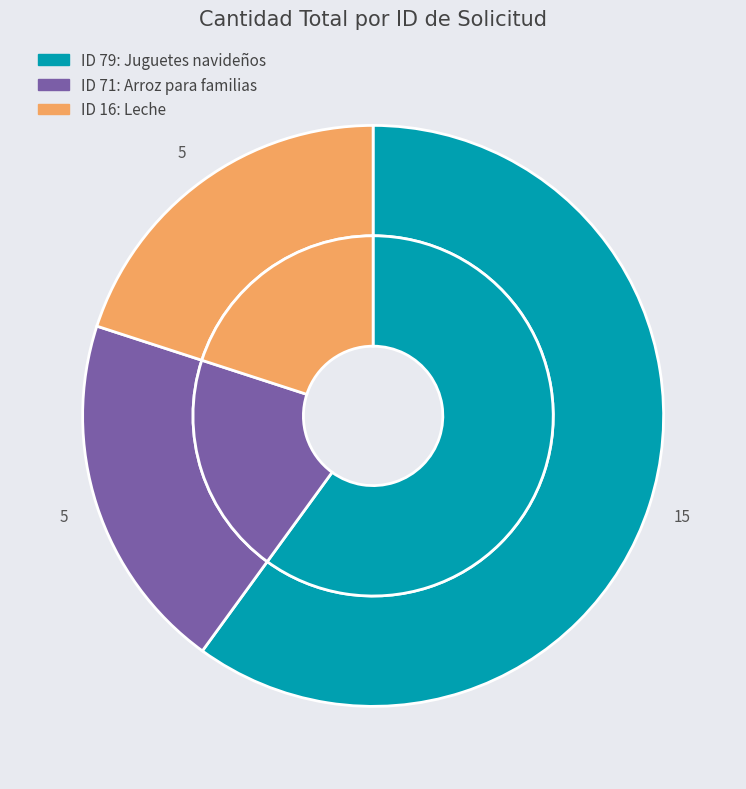

Which category has the smallest portion of the pie?

71